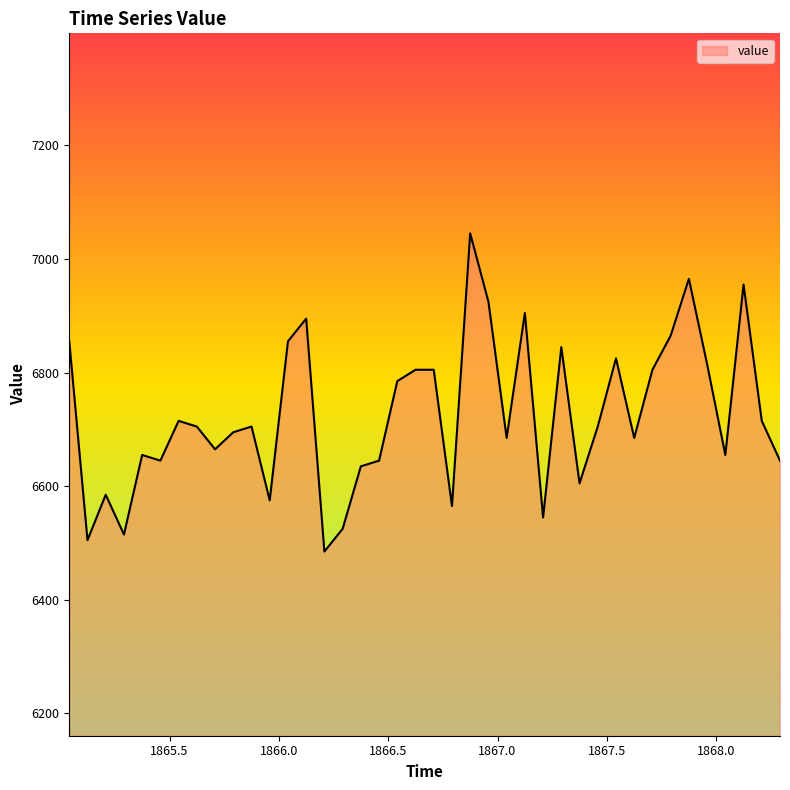

What is the minimum value shown in the chart?

6485